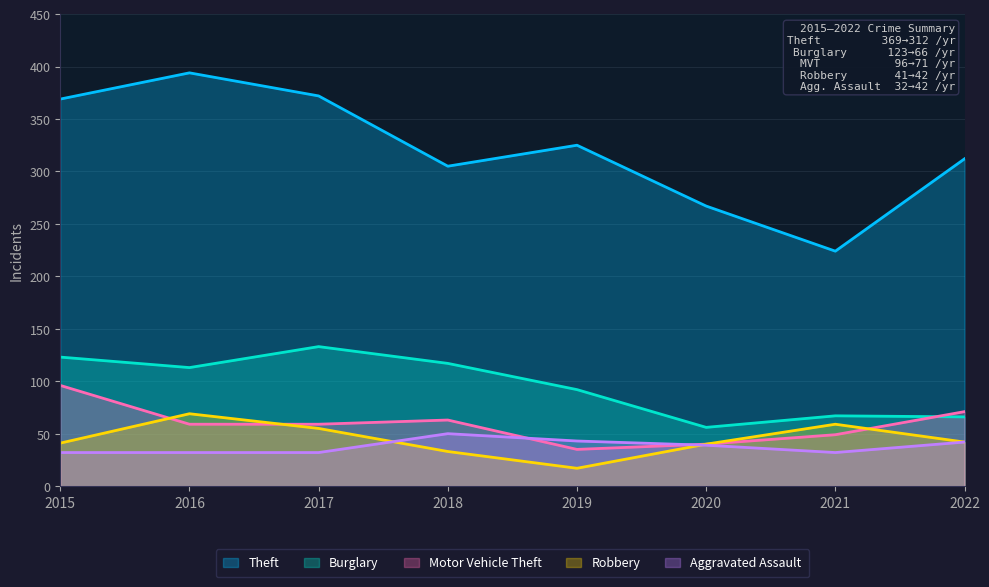

True or false: Robbery and Motor Vehicle Theft cross at least once.

True